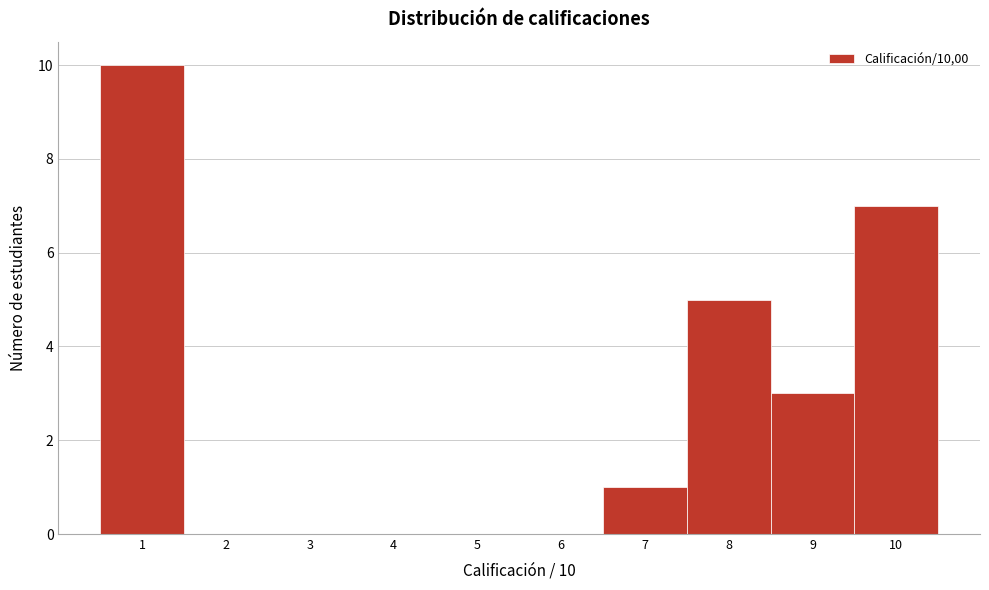

Over which range of the x-axis is the bar tallest?

0.5 to 1.5